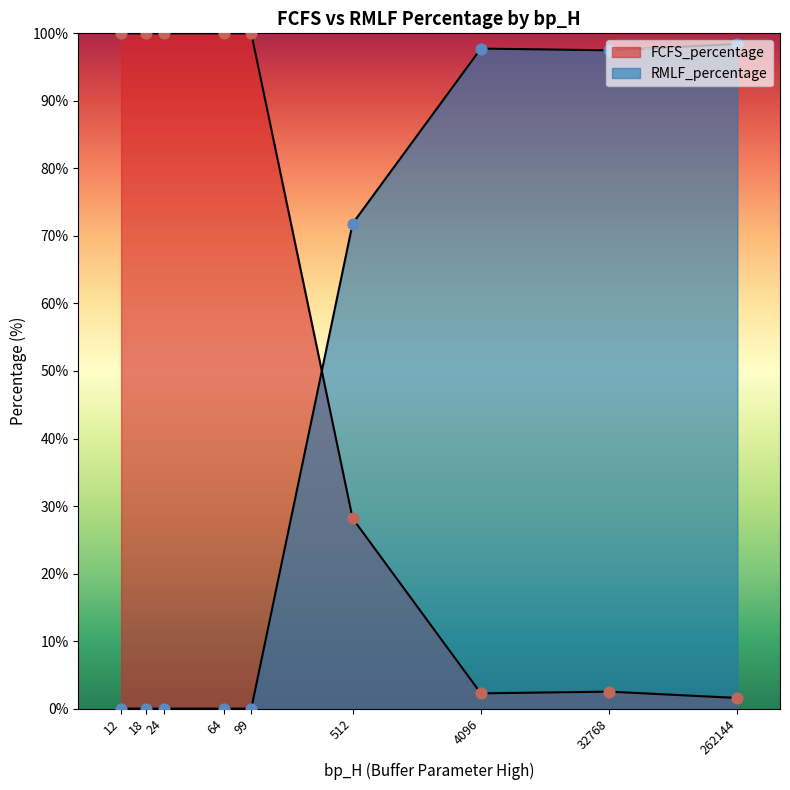

At which category is the sum across all series the highest?

4096